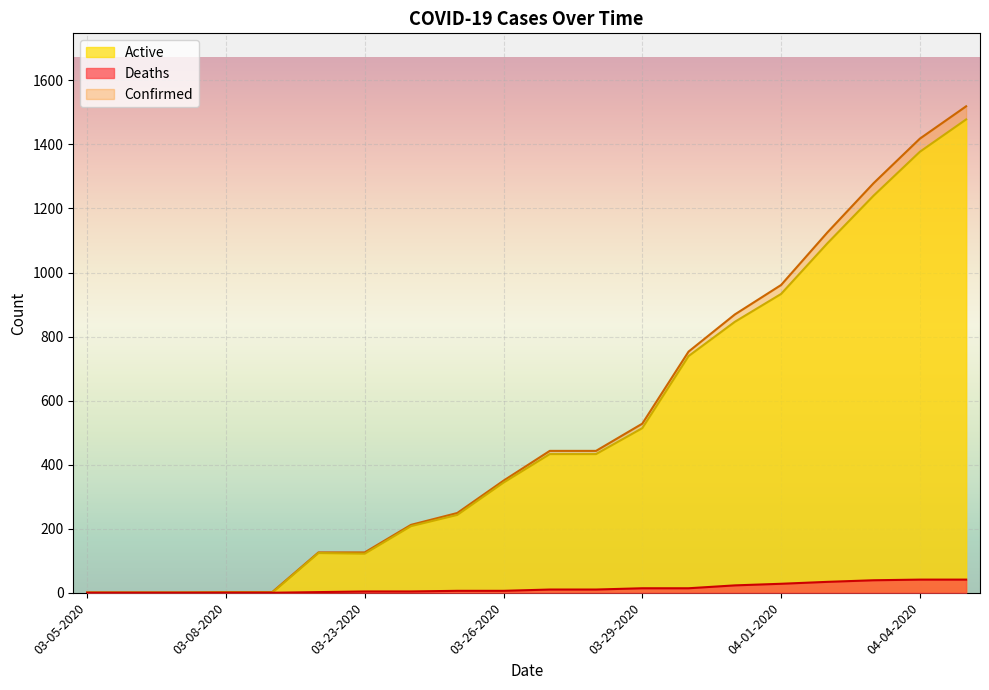

What are all the series names shown in the legend?

Active, Deaths, Confirmed